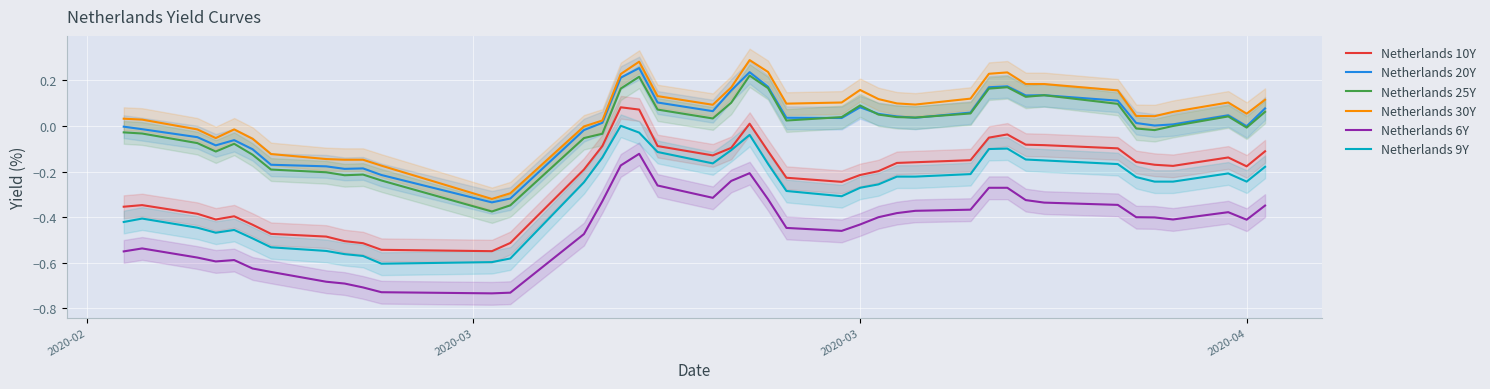

What is the average value of the Netherlands 10Y series?

-0.2